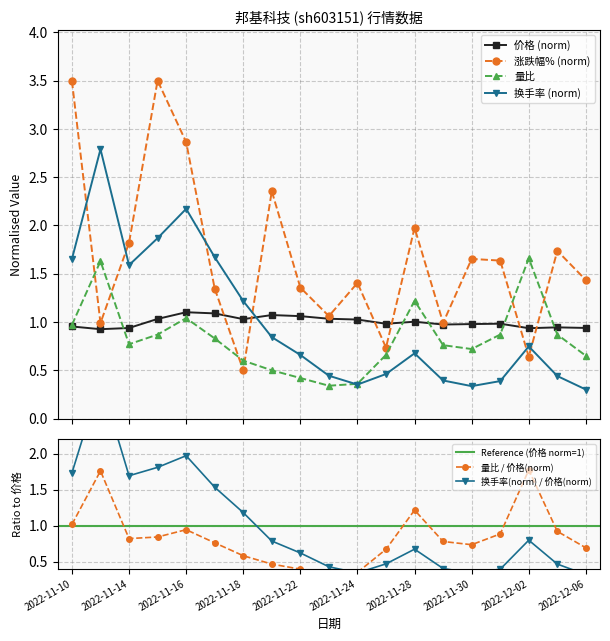

How many lines are shown in the chart?

4